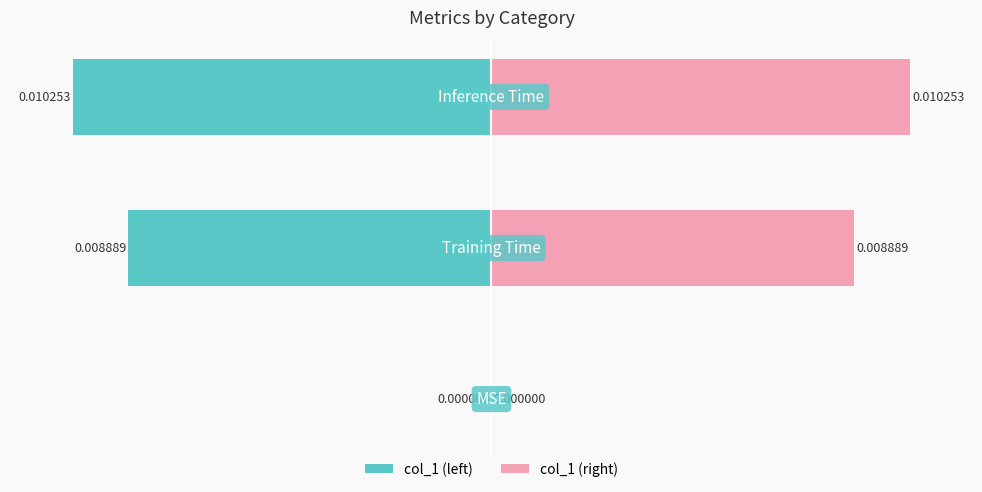

Which series changed the most between 0 and 1?

col_1 (left)